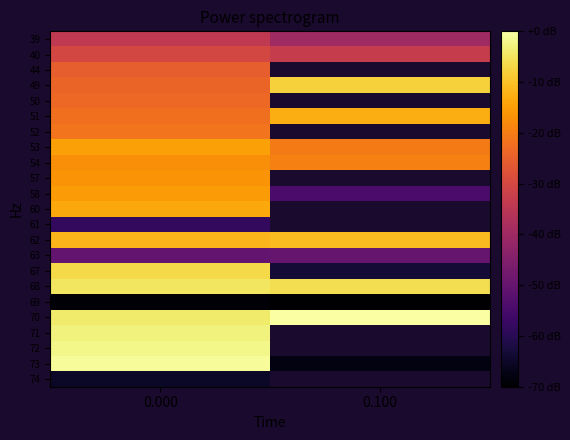

What is the minimum value for 70?

-3.9